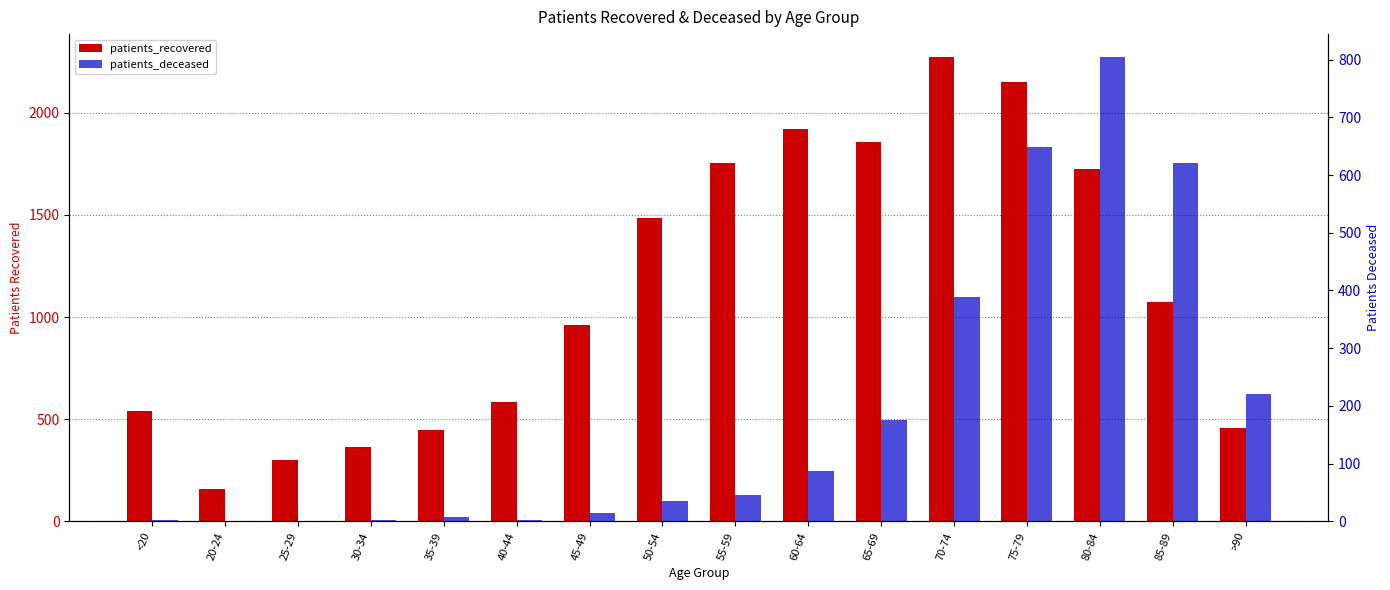

True or false: patients_deceased has a value of 649 at 75-79.

True